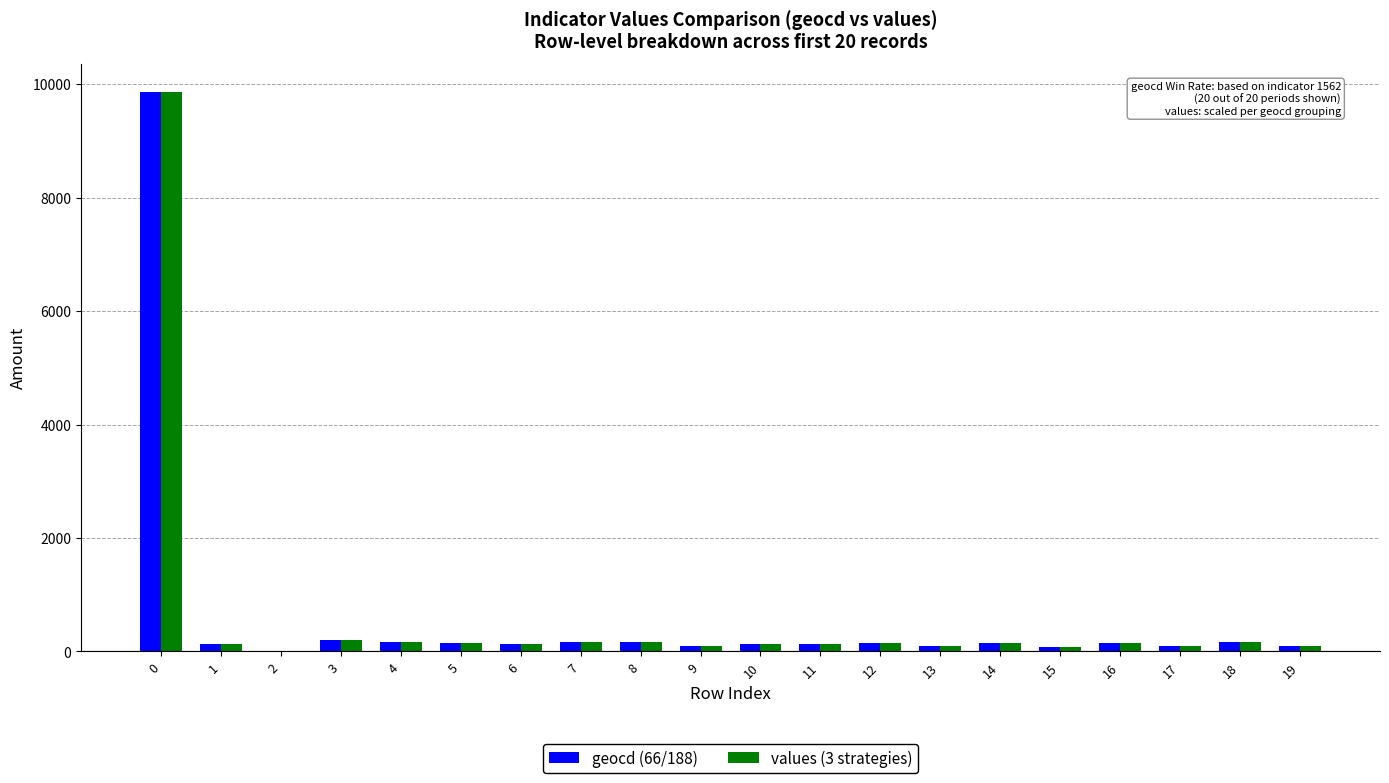

What is the maximum value shown in the chart?

9865.0